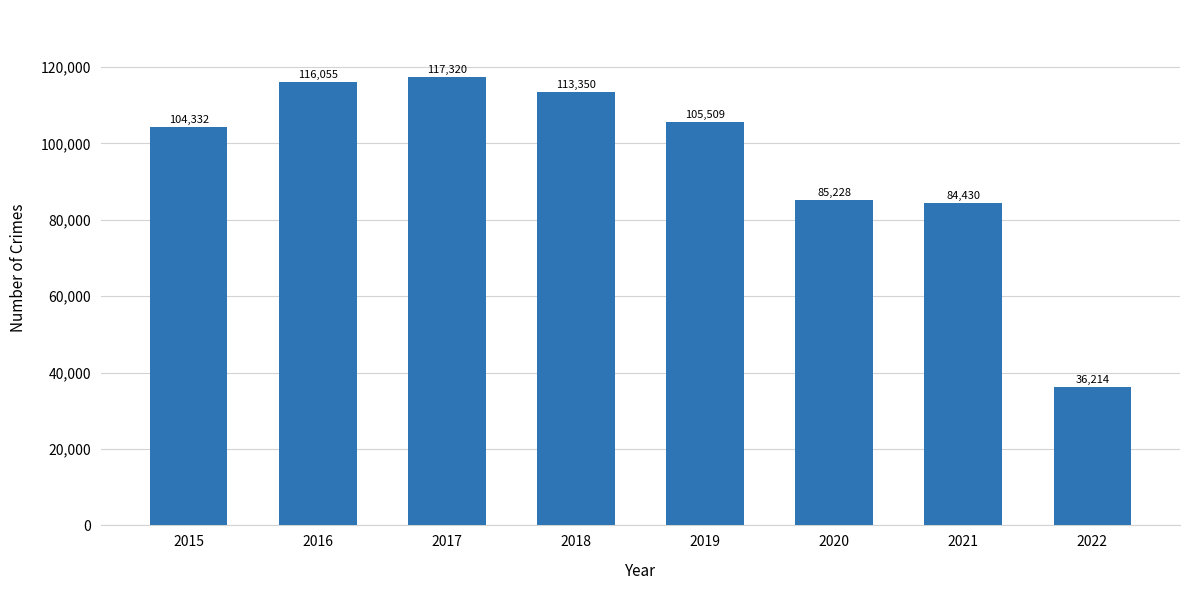

The chart shows a value of 161513 at 2019. True or false?

False